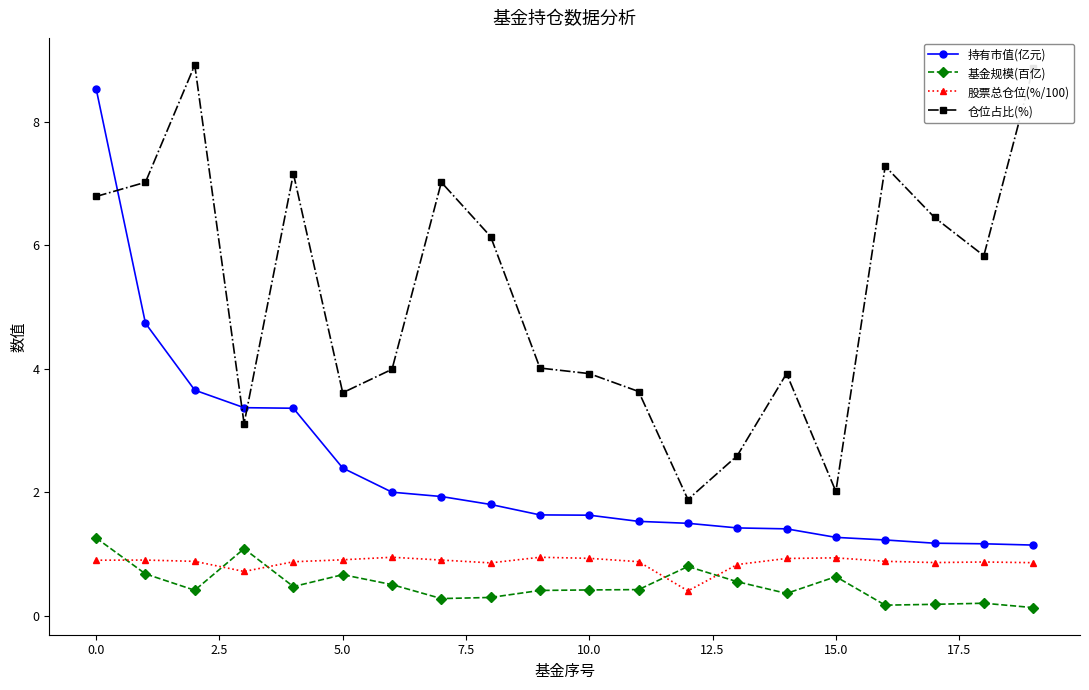

At how many categories does at least one series exceed 5?

10